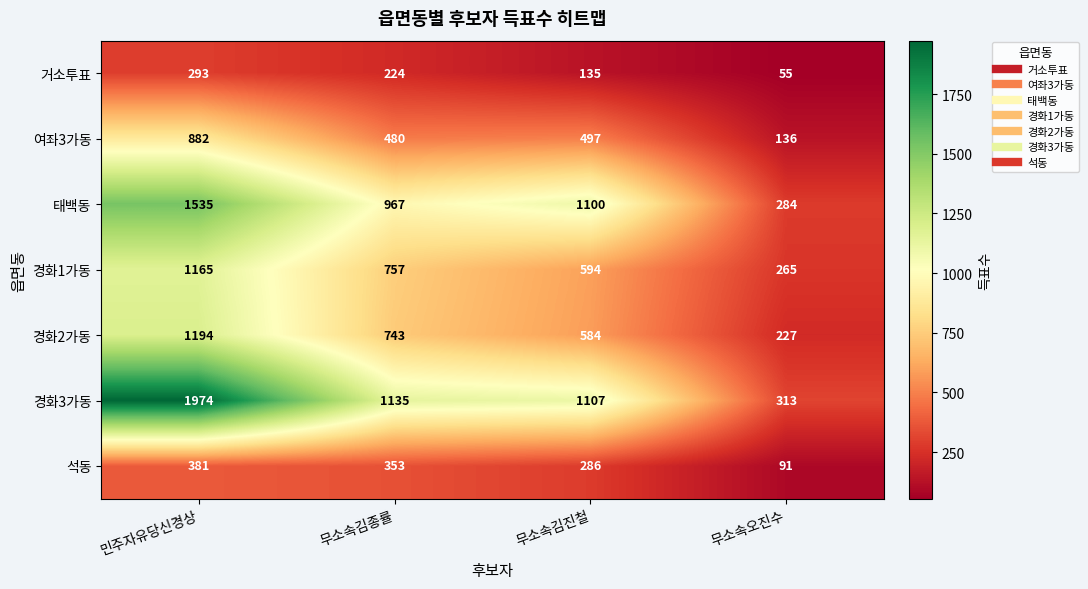

List the labels in order of 태백동 value, largest first.

민주자유당신경상, 무소속김진철, 무소속김종률, 무소속오진수